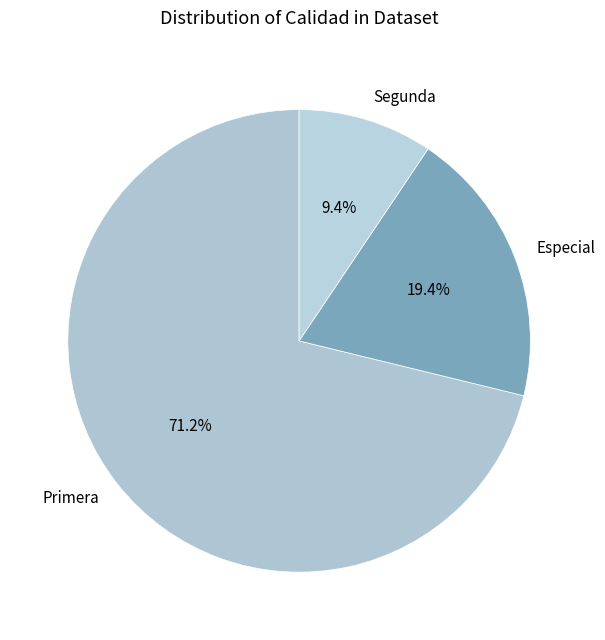

Which category has the biggest portion of the pie?

Primera